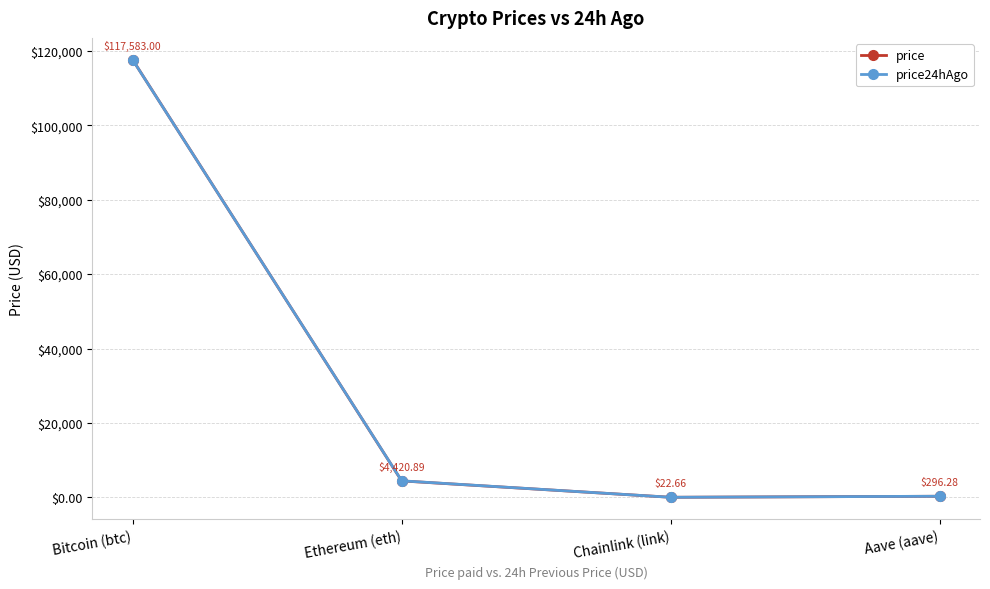

Between Ethereum (eth) and Chainlink (link), which series saw the biggest shift?

price24hAgo